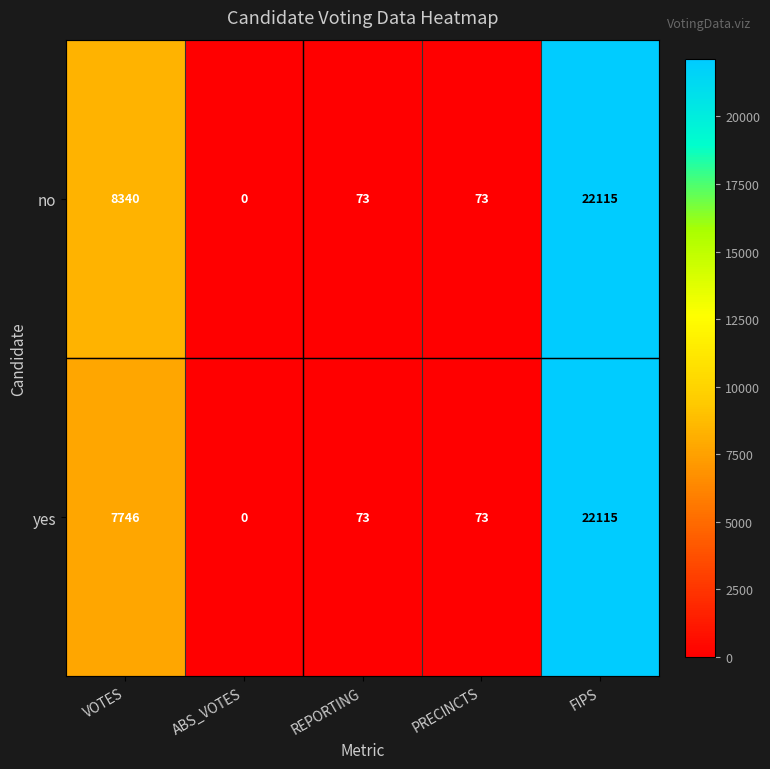

Read the no value at FIPS, to the nearest 50.

22100